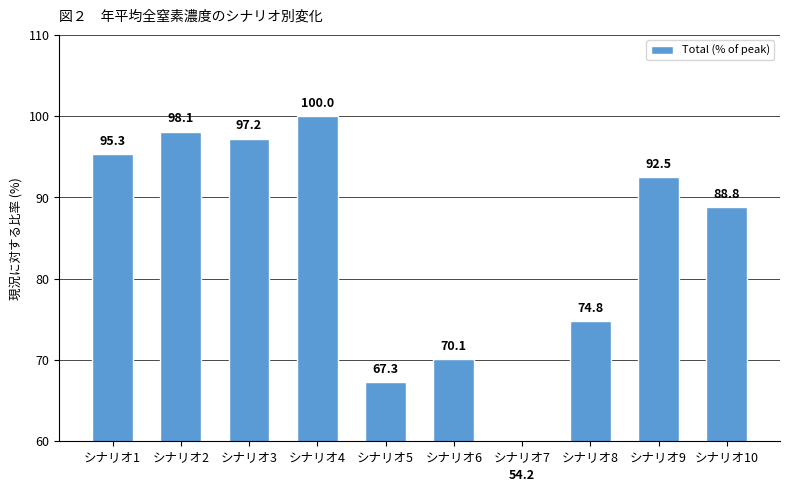

What is the change in value from シナリオ1 to シナリオ5?

-28.0